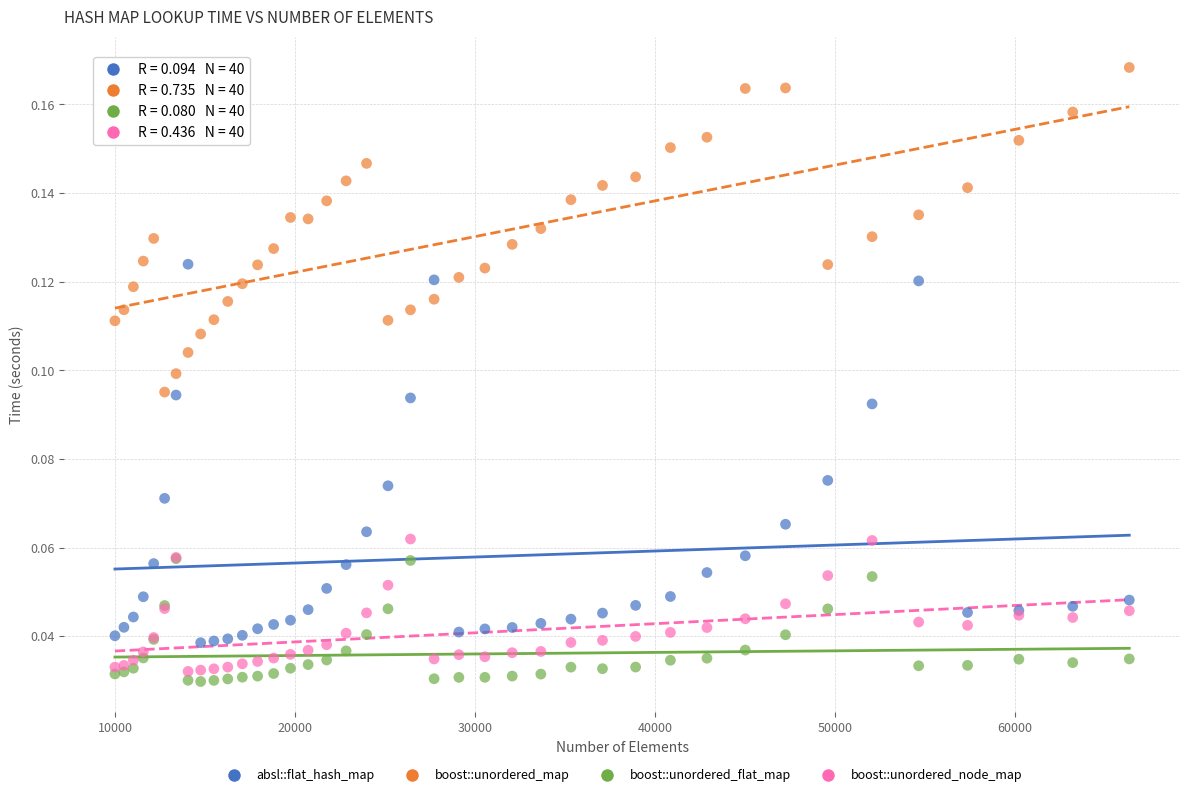

What are all the series names shown in the legend?

absl::flat_hash_map, boost::unordered_map, boost::unordered_flat_map, boost::unordered_node_map